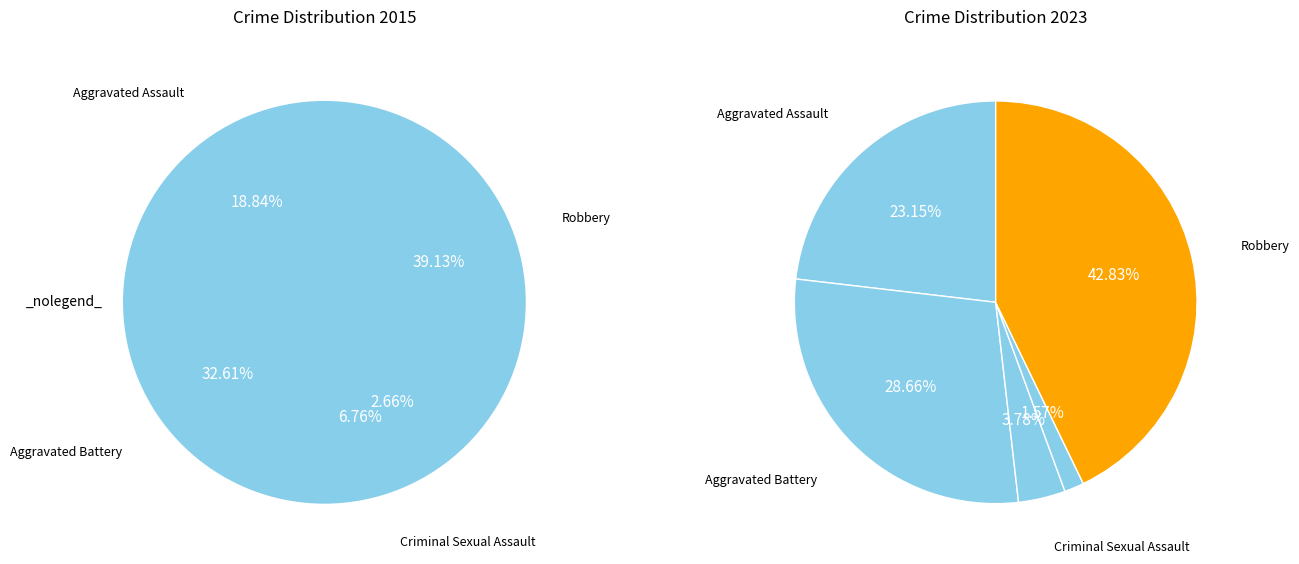

How many segments does this pie chart have?

5